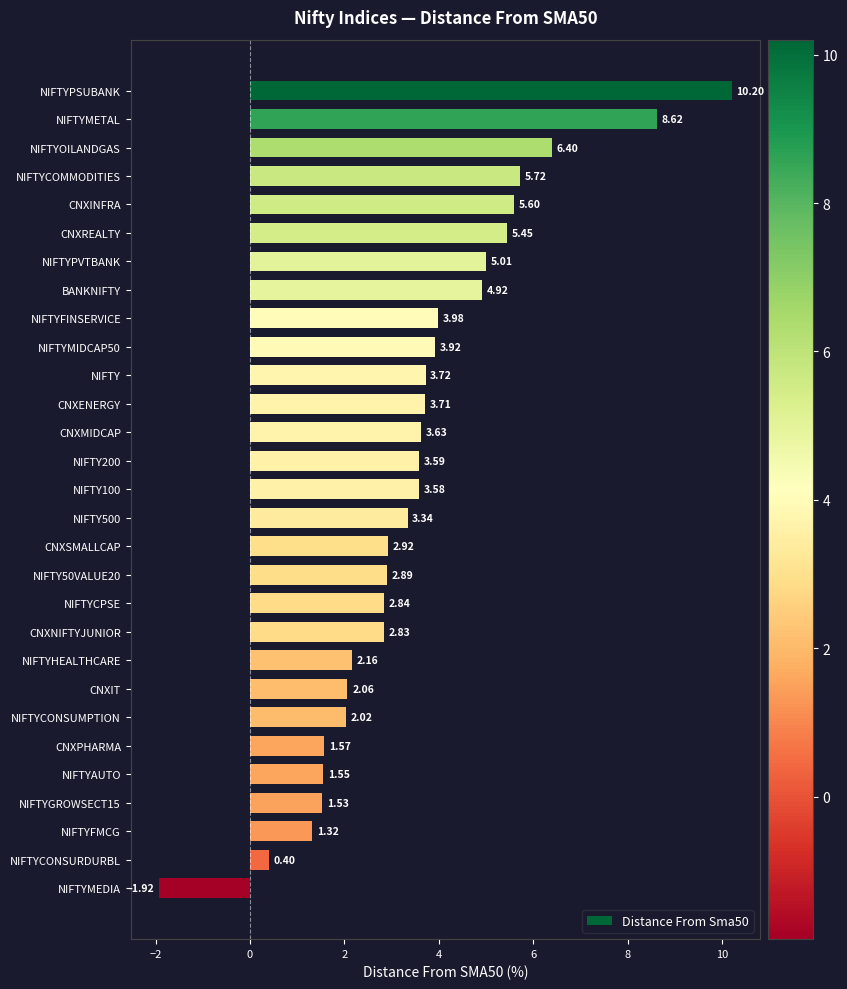

List the labels in order of value, largest first.

NIFTYPSUBANK, NIFTYMETAL, NIFTYOILANDGAS, NIFTYCOMMODITIES, CNXINFRA, CNXREALTY, NIFTYPVTBANK, BANKNIFTY, NIFTYFINSERVICE, NIFTYMIDCAP50, NIFTY, CNXENERGY, CNXMIDCAP, NIFTY200, NIFTY100, NIFTY500, CNXSMALLCAP, NIFTY50VALUE20, NIFTYCPSE, CNXNIFTYJUNIOR, NIFTYHEALTHCARE, CNXIT, NIFTYCONSUMPTION, CNXPHARMA, NIFTYAUTO, NIFTYGROWSECT15, NIFTYFMCG, NIFTYCONSURDURBL, NIFTYMEDIA